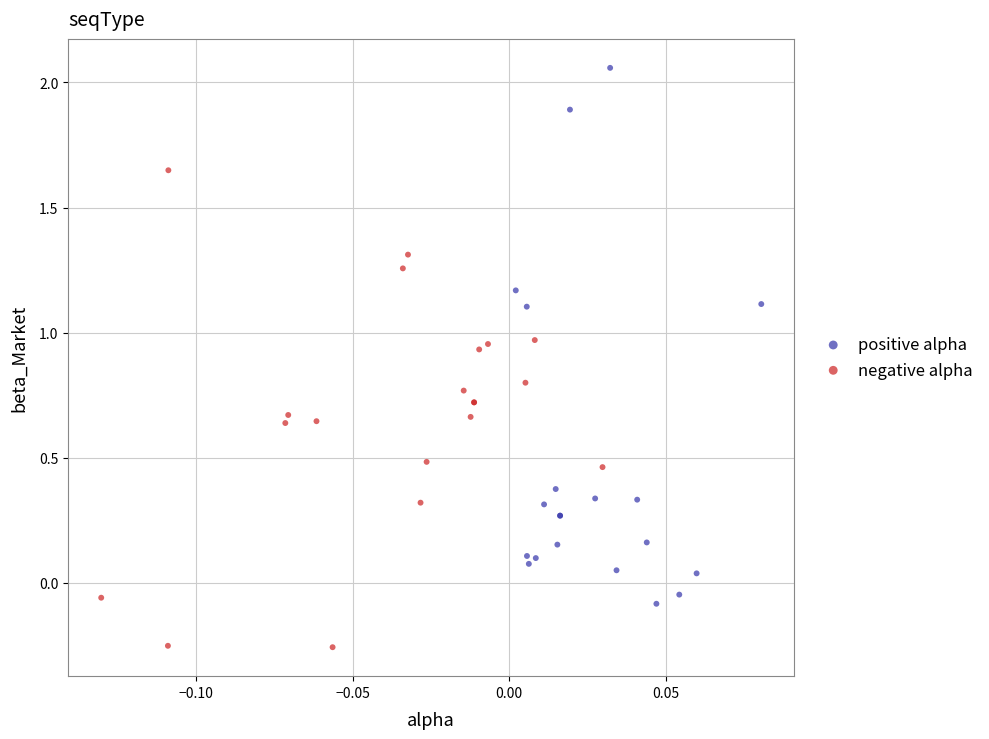

Which series reaches the minimum Y coordinate?

negative alpha